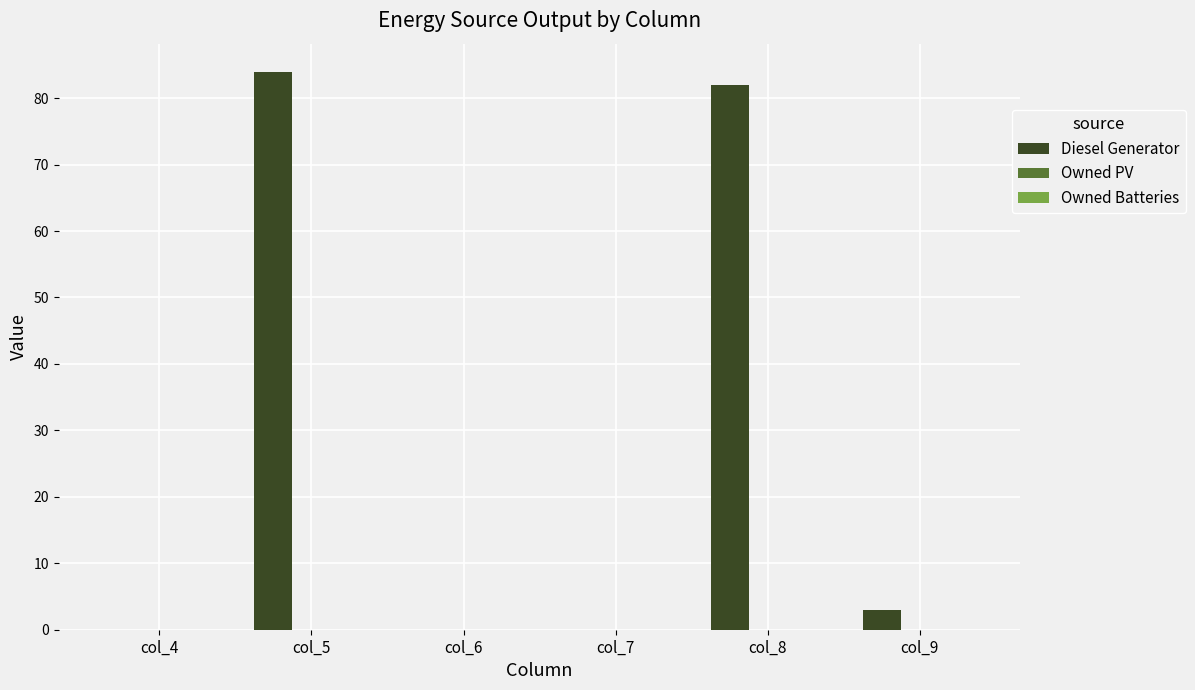

True or false: the data shows 119.7 at col_5.

False